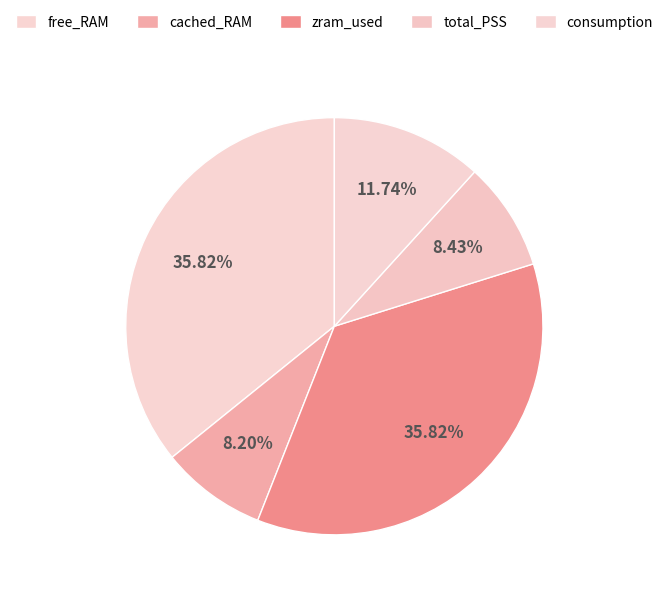

How much of the chart is everything except zram_used?

64.2%